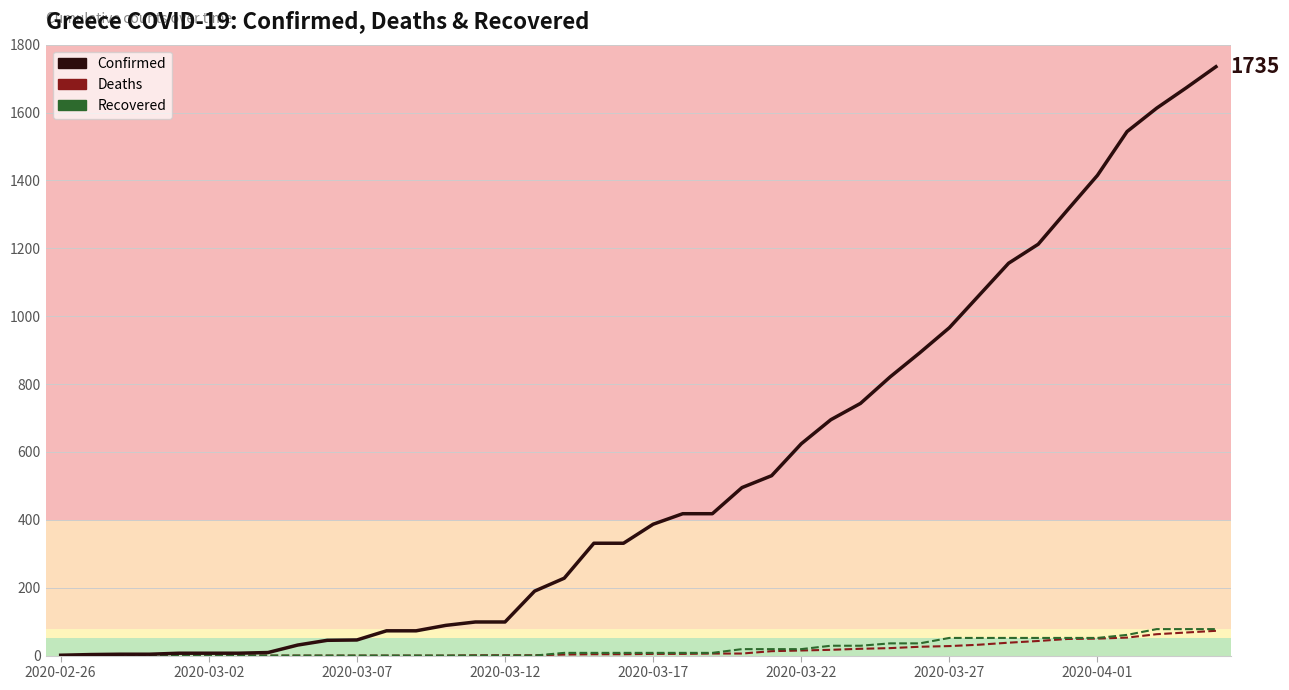

Which series has the largest total across all categories?

Confirmed